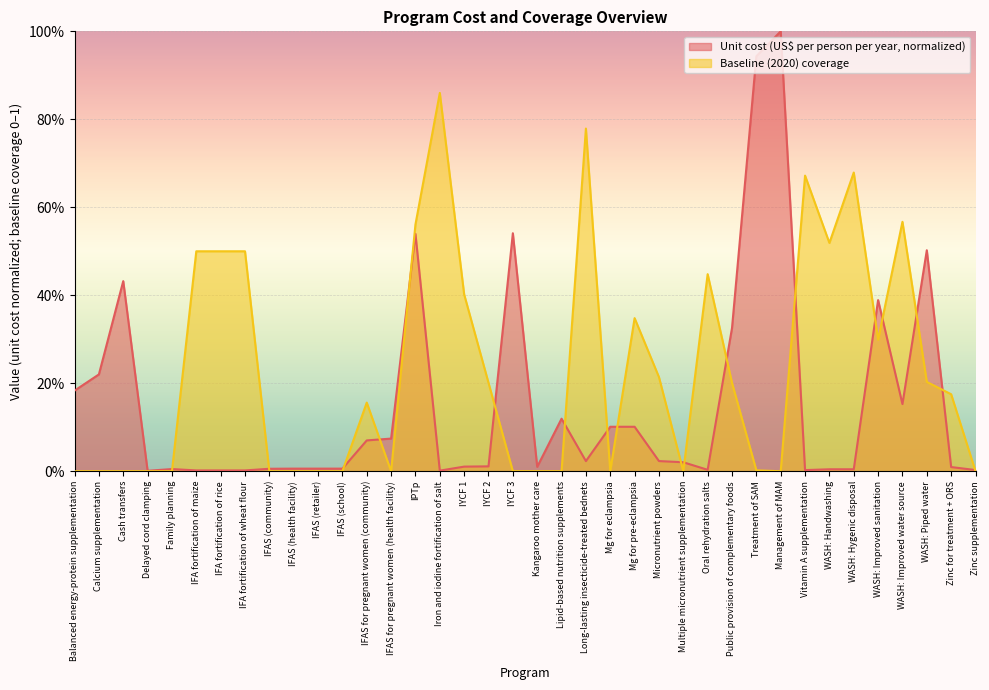

What is the sum of all Baseline (2020) coverage values?

8.8